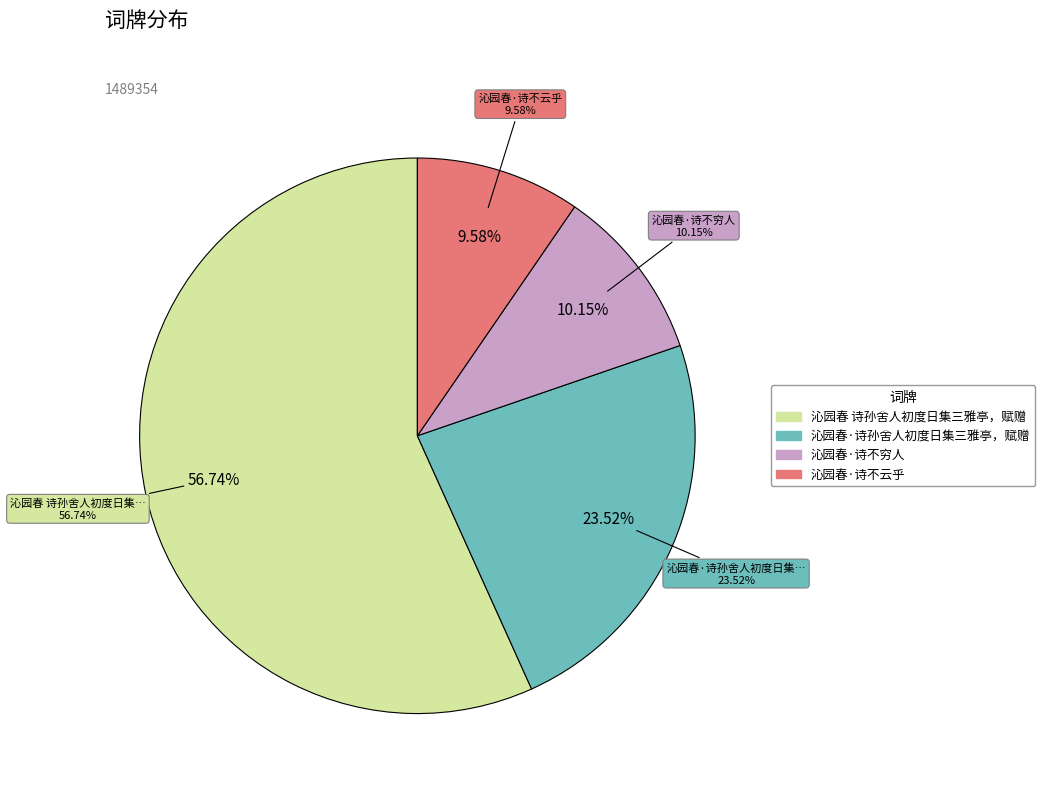

To the nearest percent, what percentage of the pie is 沁园春·诗孙舍人初度日集三雅亭，赋赠?

24%